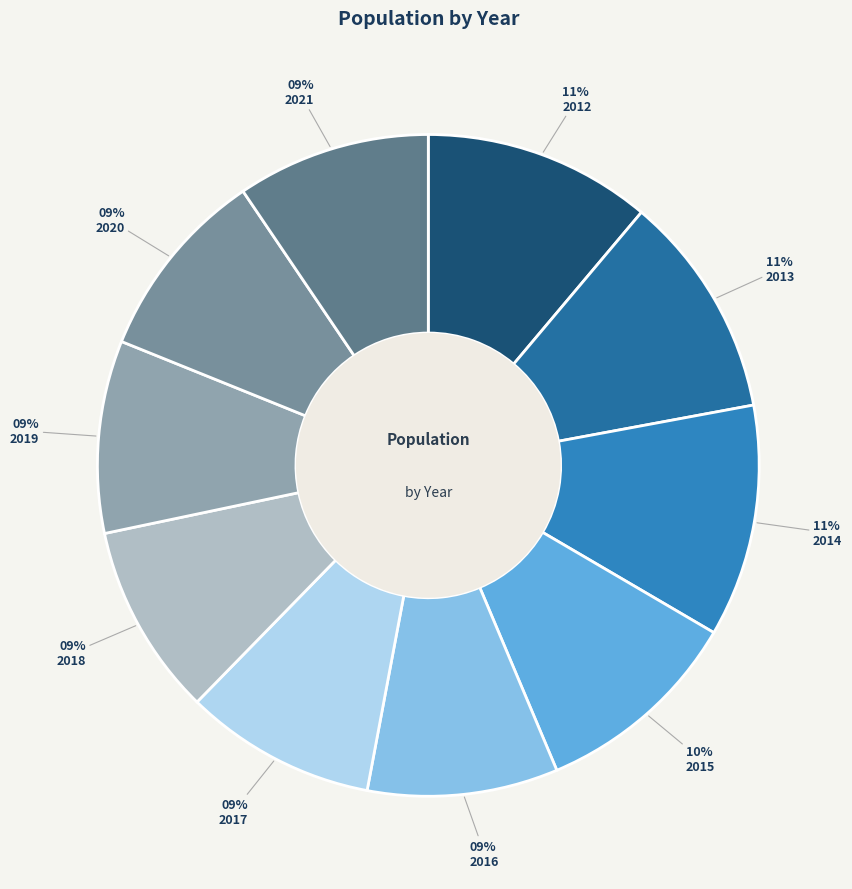

How many segments does this pie chart have?

10